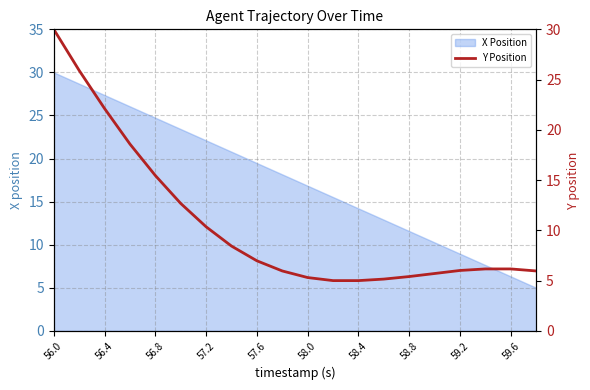

What is the maximum value for X Position?

30.0